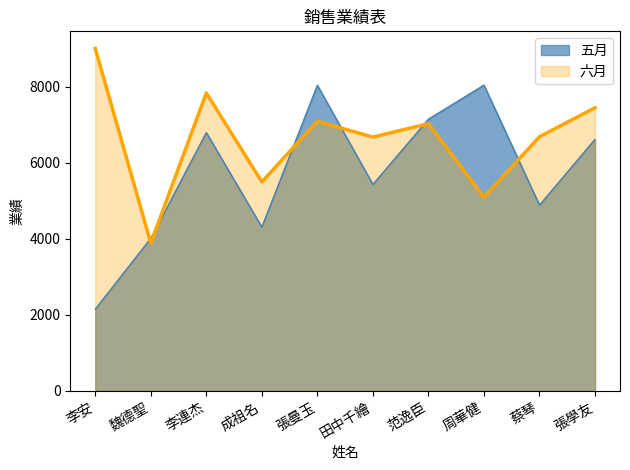

What is the maximum value shown in the chart?

9014